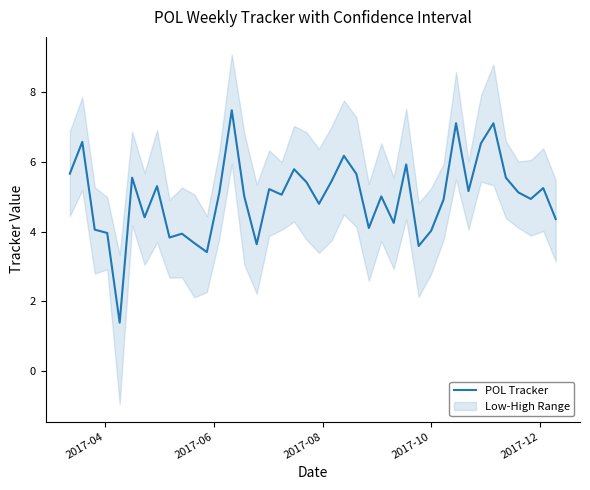

What is the value of the 6th point from the left?

5.5